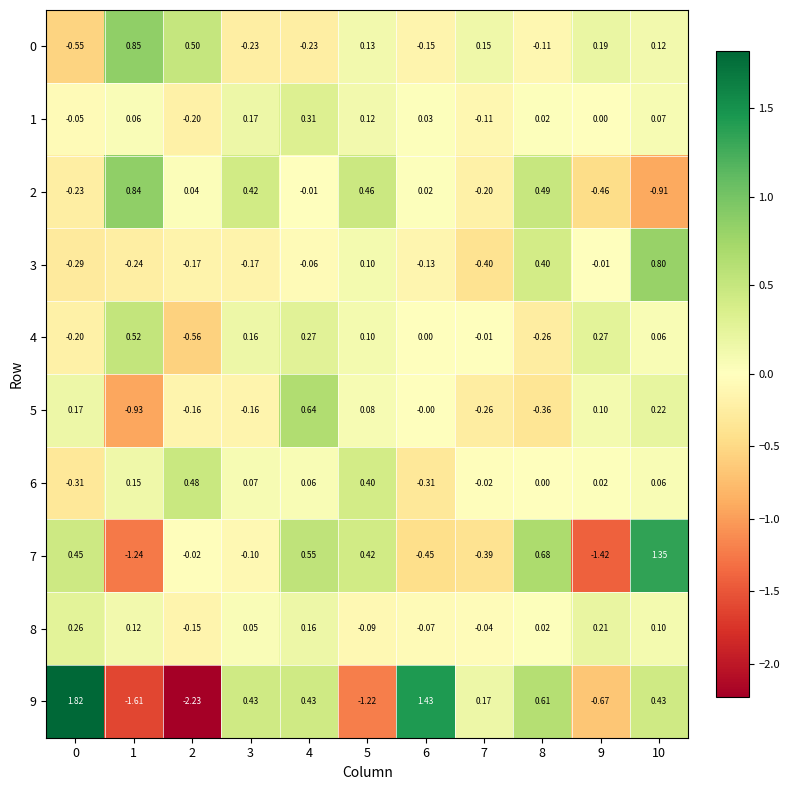

Is the value of 0 at 0 greater than the value of 7 at 3?

No